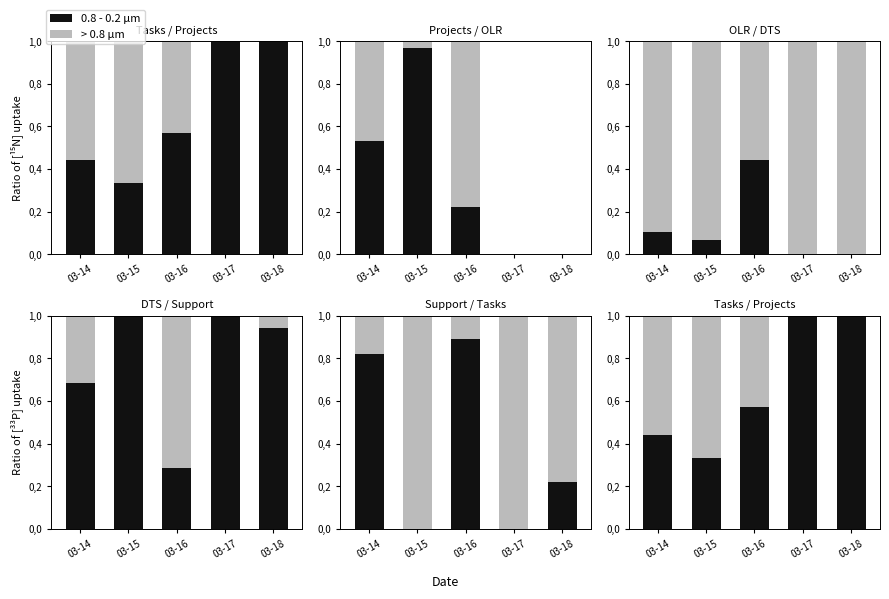

What are all the series names shown in the legend?

0.8 - 0.2 µm, > 0.8 µm